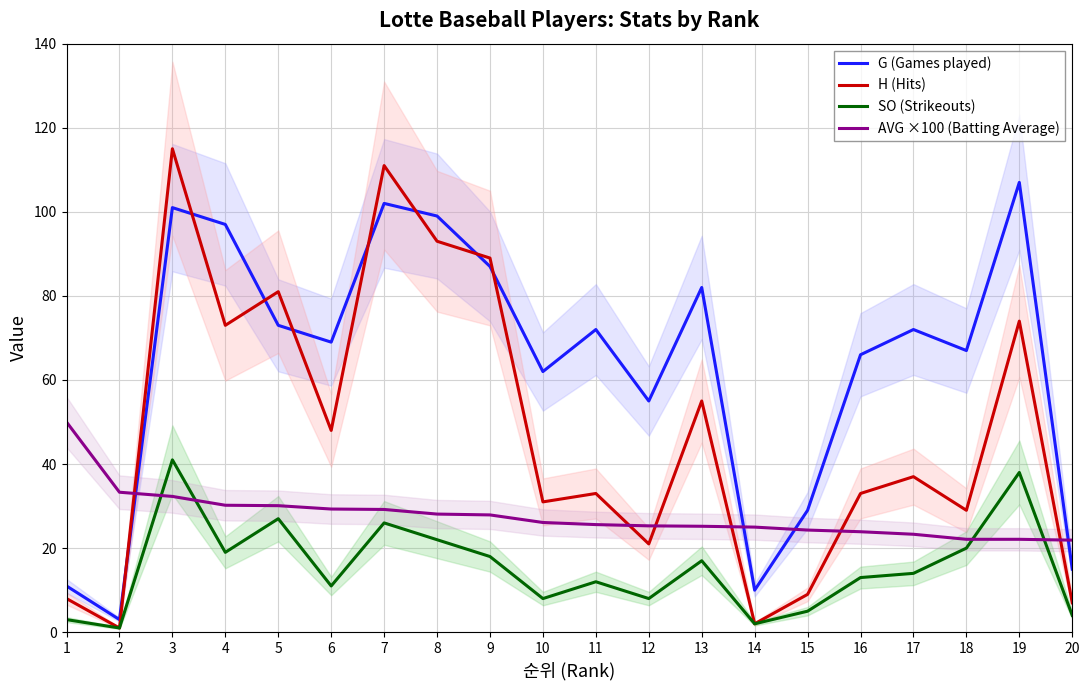

Which series changed the most between 2 and 17?

G (Games played)